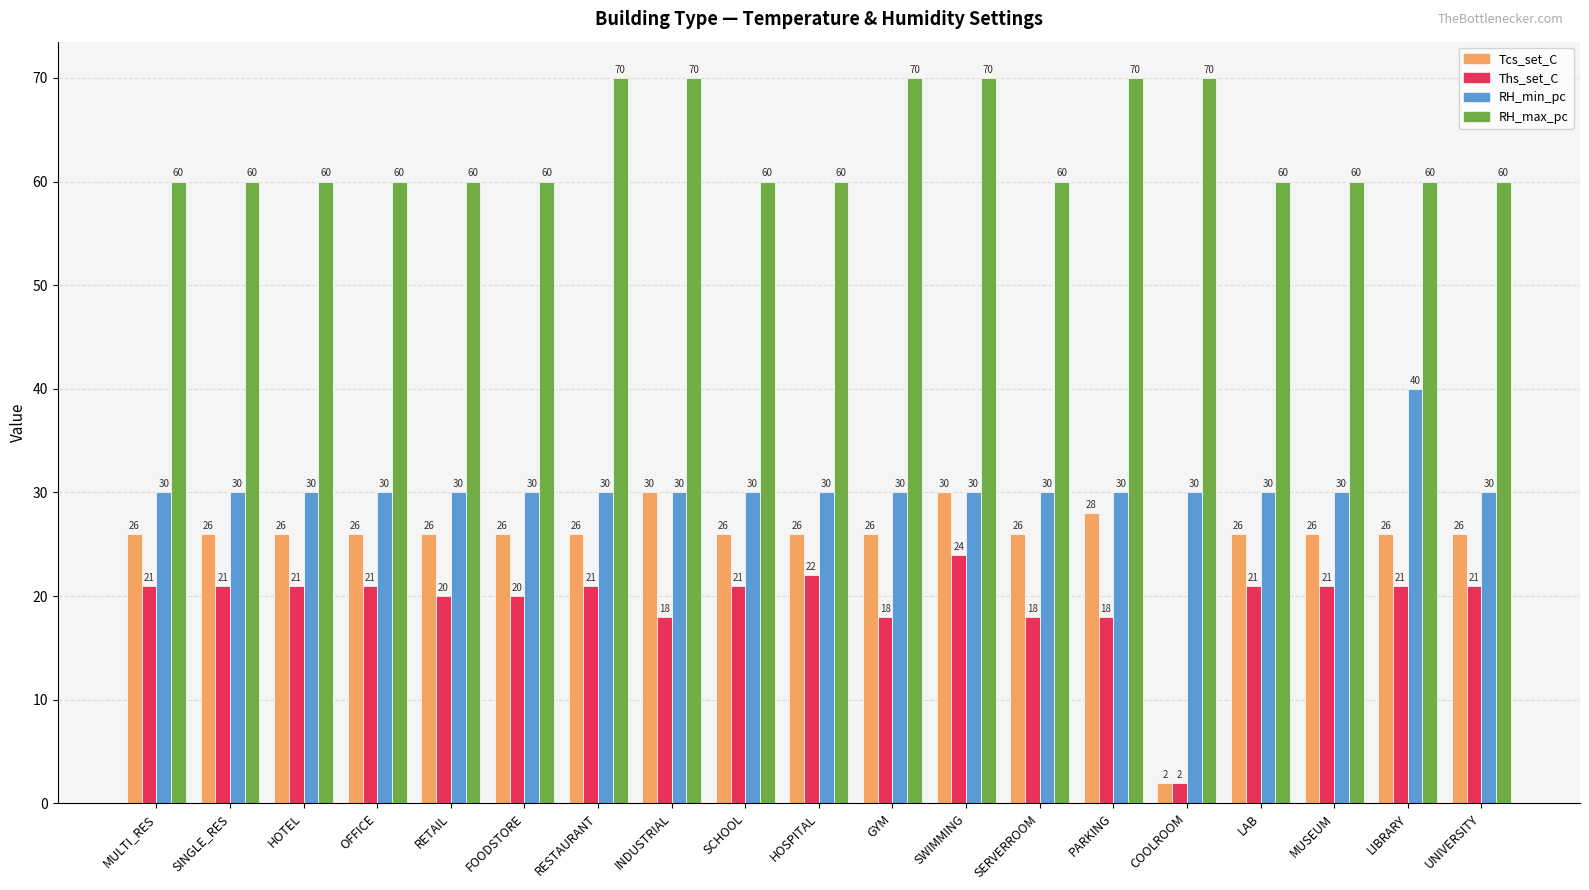

Count the RH_max_pc values in the range 60 to 70.

19